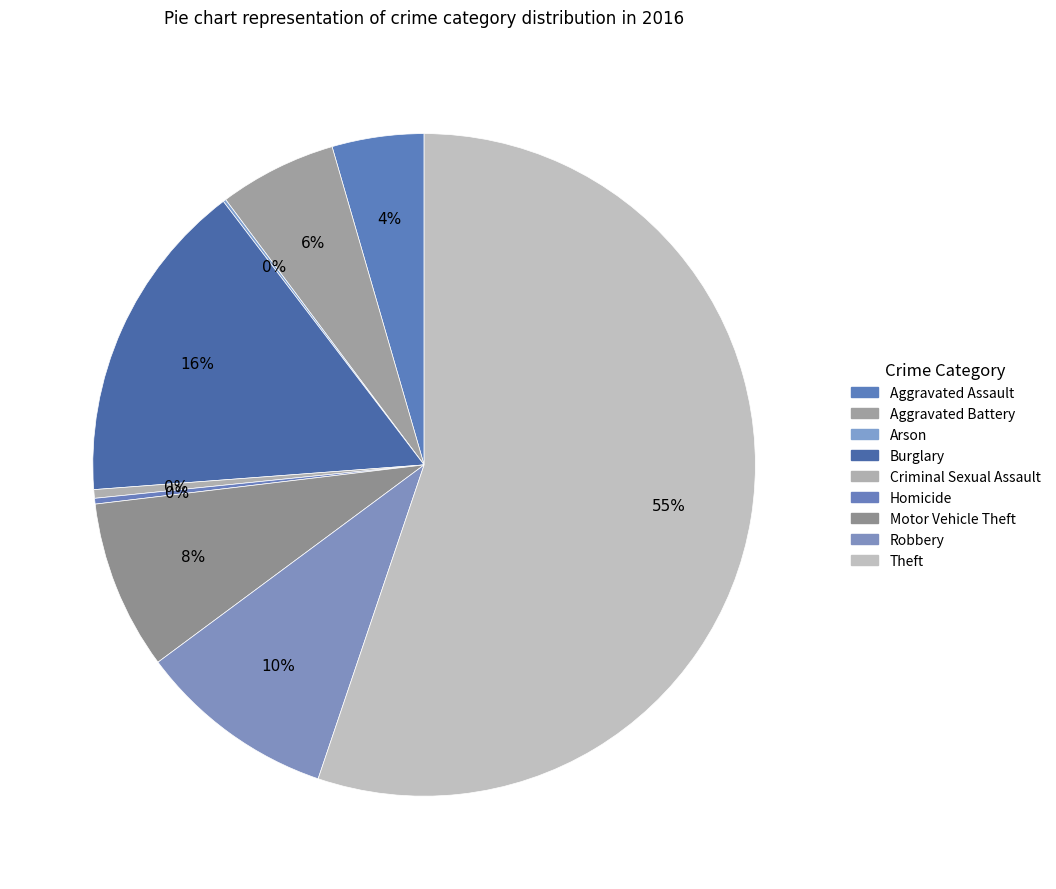

Count the number of slices in the pie.

9